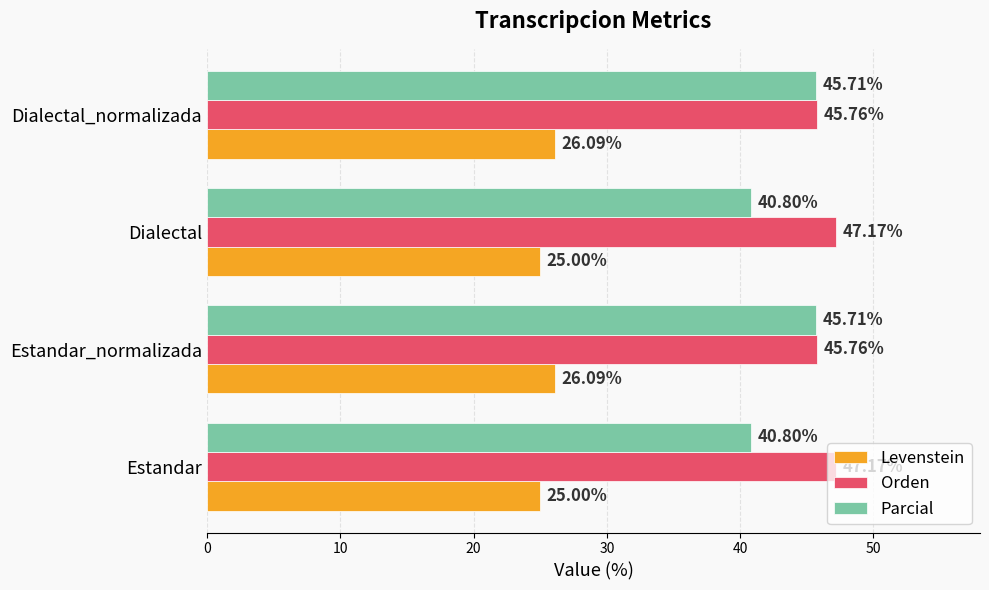

Which series has the largest total across all categories?

Orden